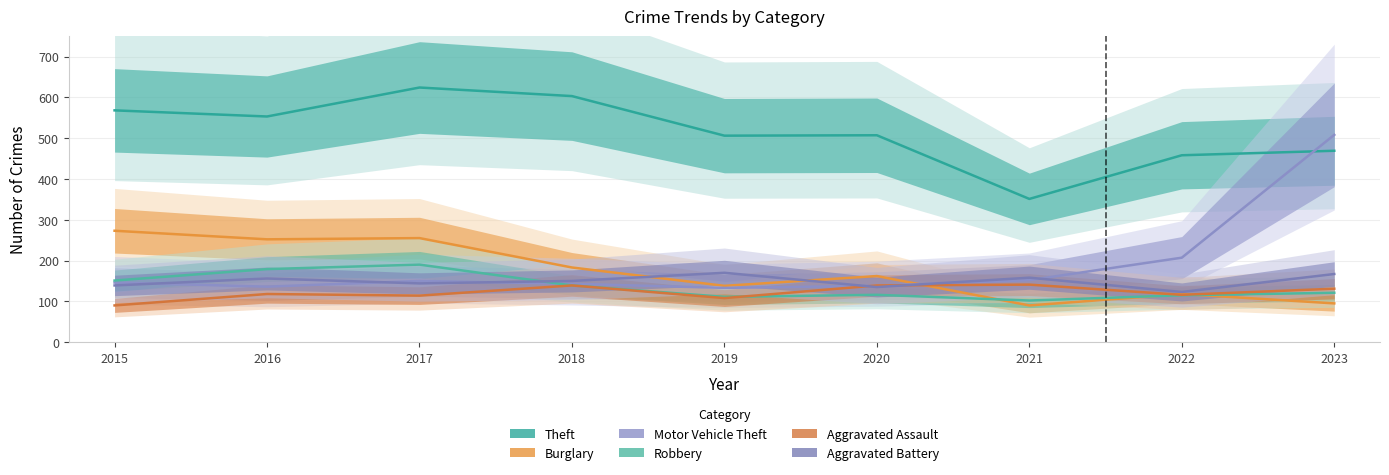

How many distinct data groups are displayed?

6